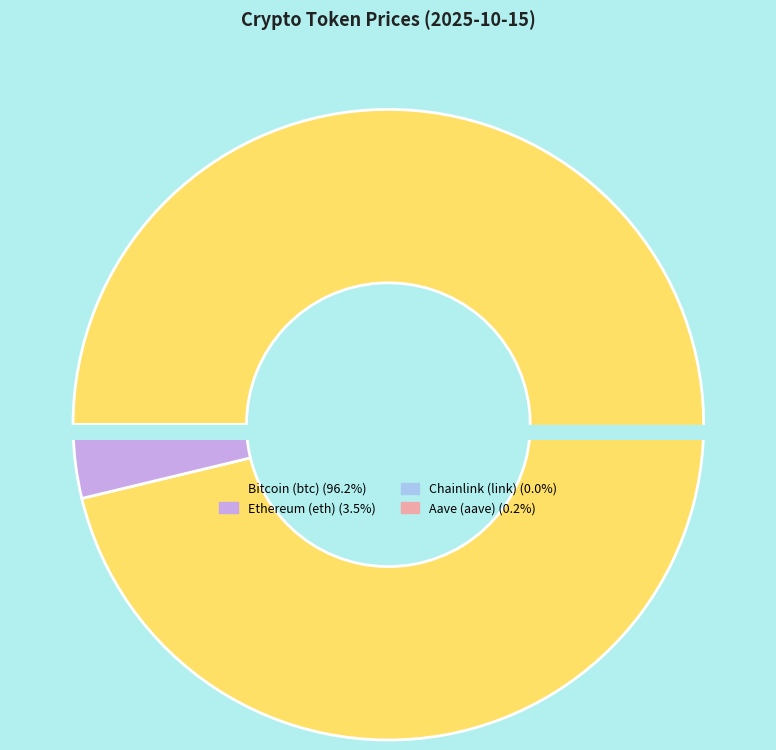

Does Bitcoin (btc) account for over 50% of the chart?

Yes